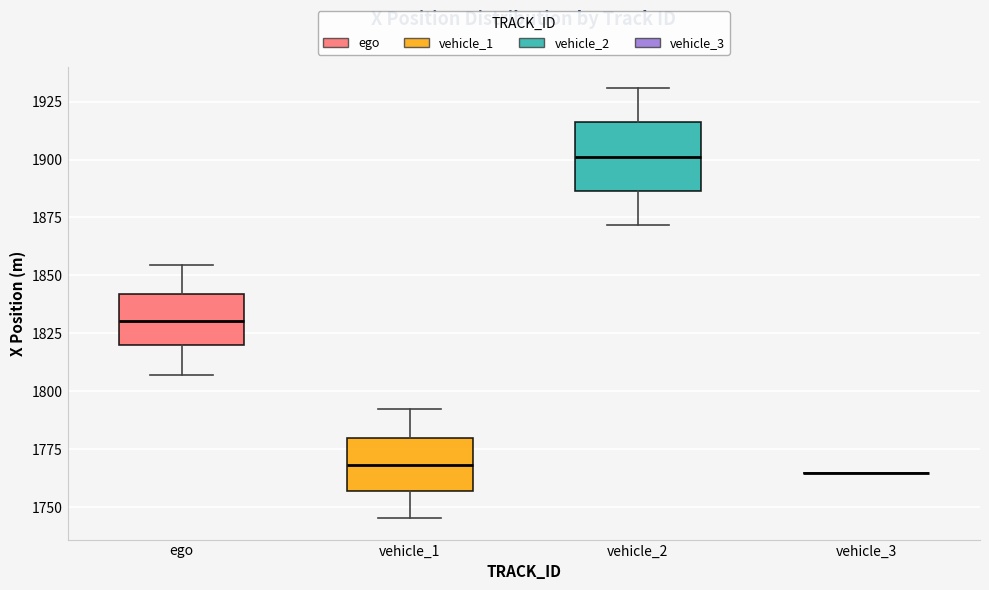

Comparing the boxes themselves (not the whiskers), which one is the tallest?

vehicle_2